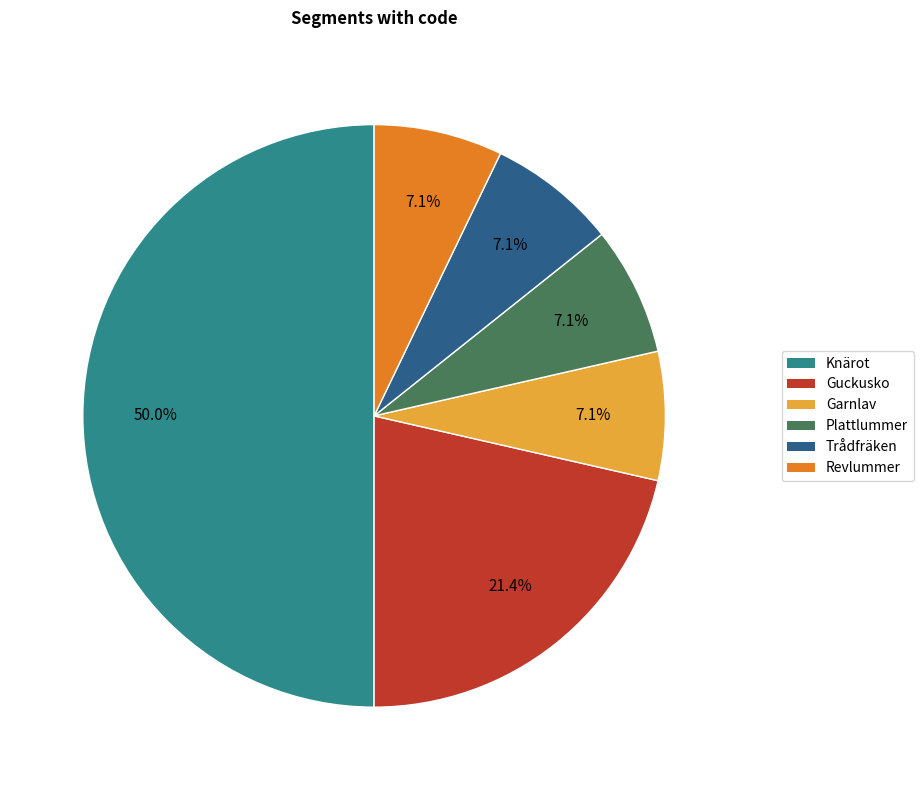

To the nearest percent, what is the combined percentage of Revlummer and Garnlav?

14%